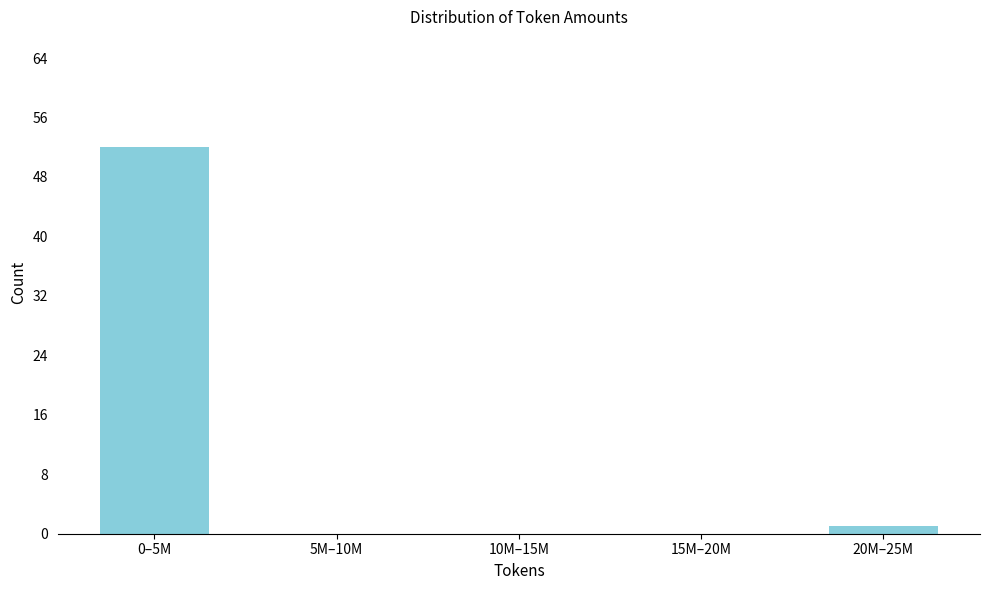

Reading left to right, list all the values displayed in this chart.

0–5M=52	5M–10M=0	10M–15M=0	15M–20M=0	20M–25M=1